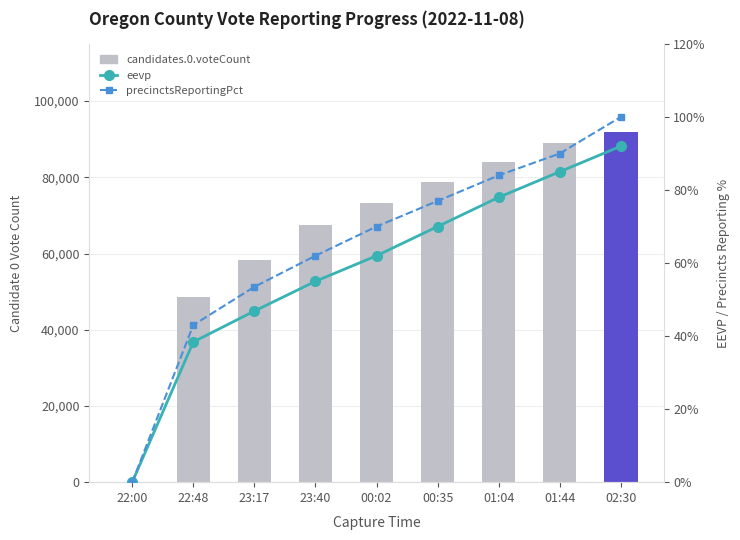

How many groups of bars are there?

9